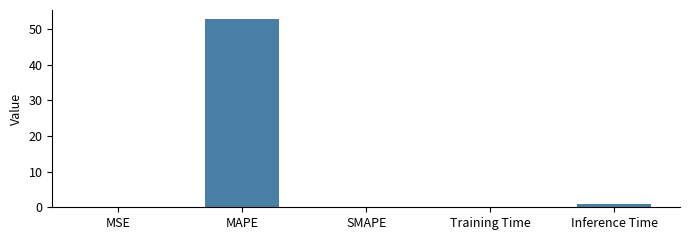

Does the chart contain stacked bars?

No